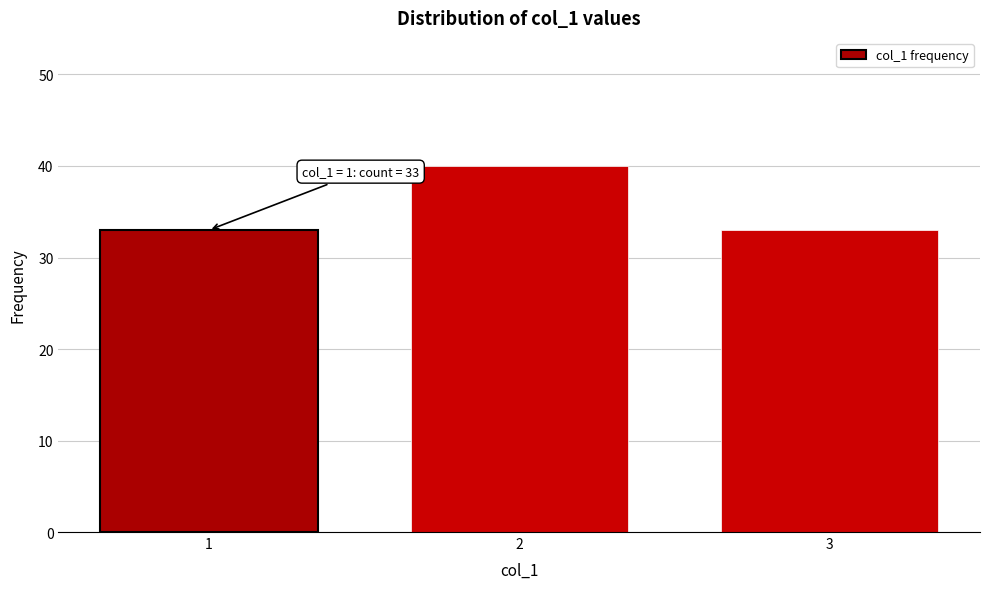

Reading left to right, extract all data points from this chart.

1=33	2=40	3=33